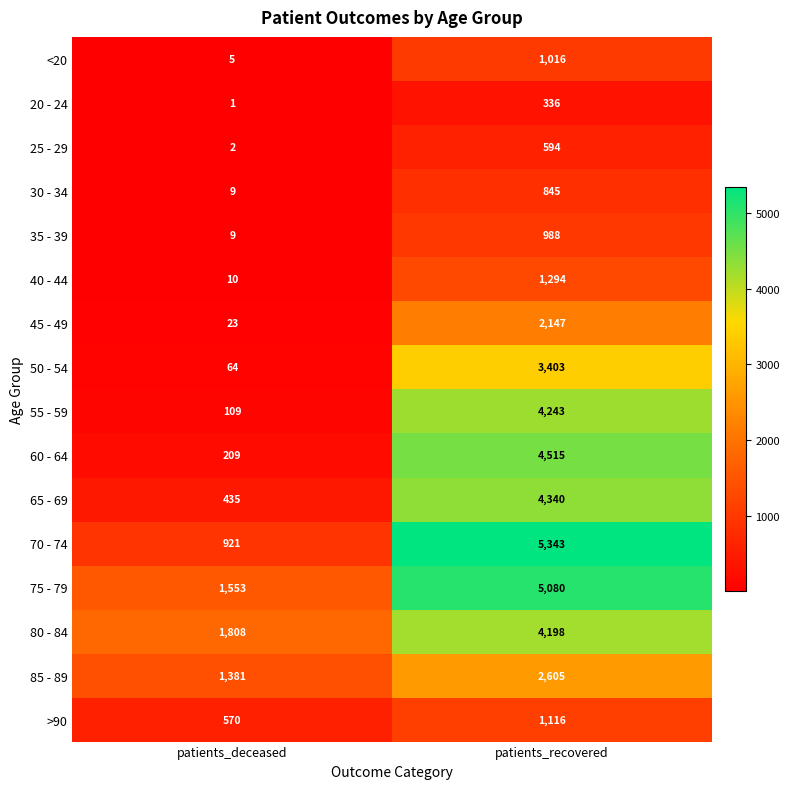

What is the difference between the highest and lowest values at patients_recovered?

5007